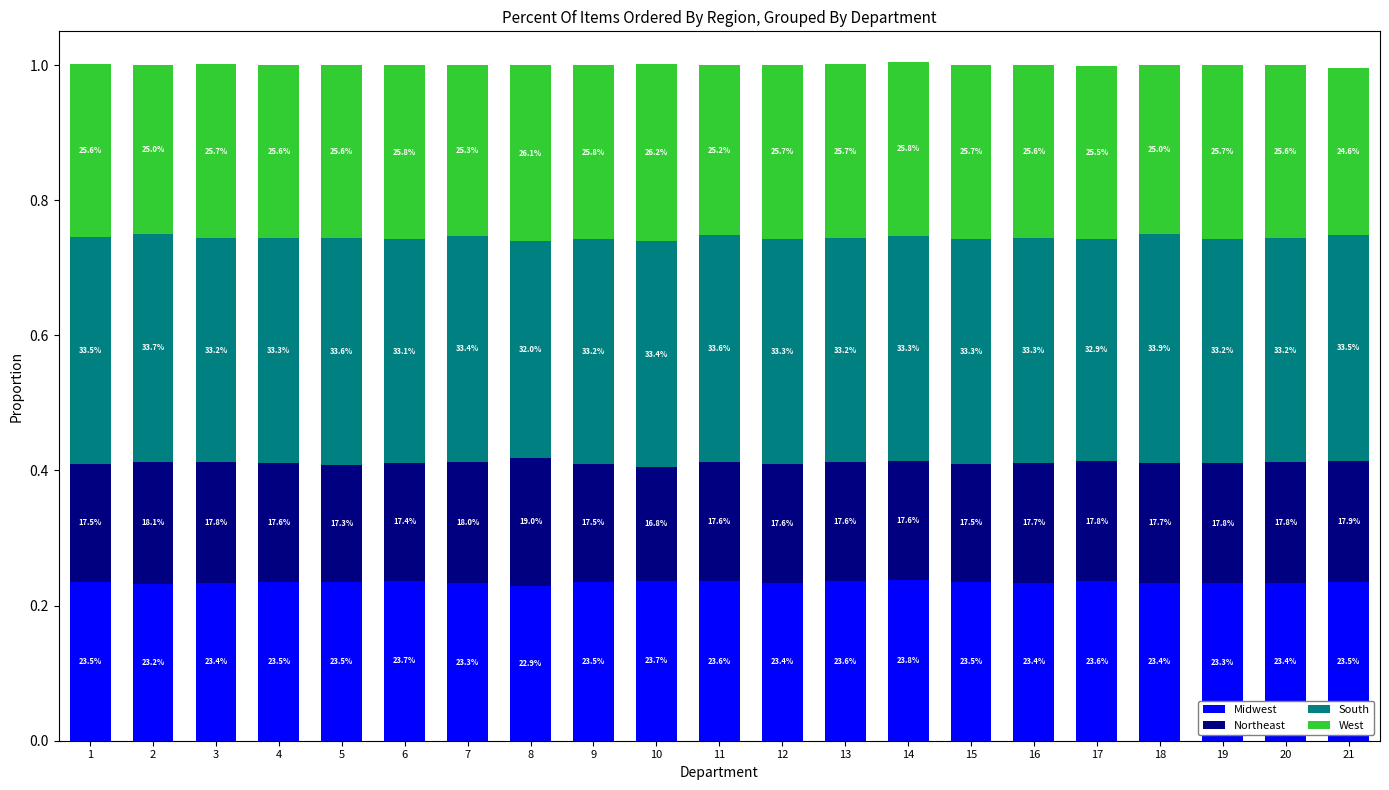

Does the chart contain stacked bars?

Yes